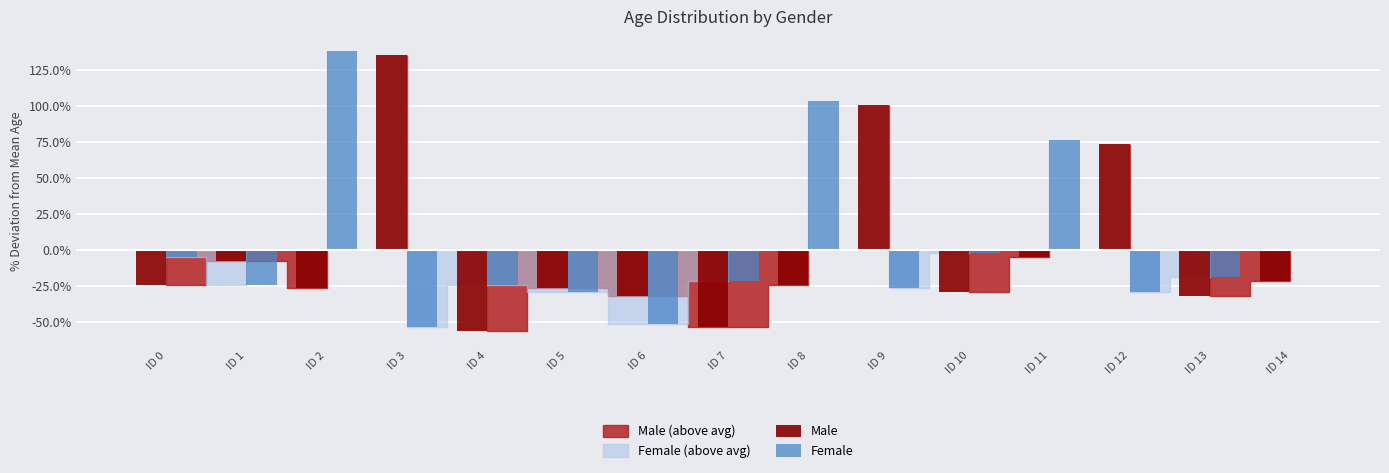

True or false: Male has a value of -7.9 at ID 1.

True